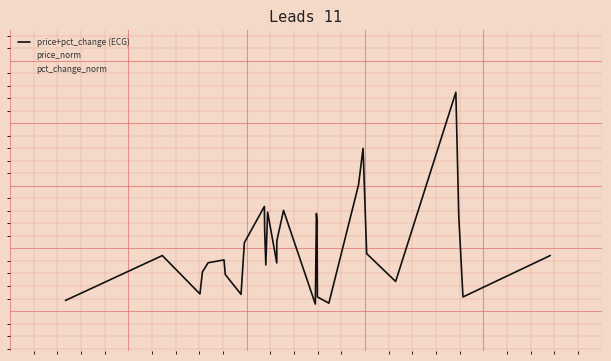

What are all the series names shown in the legend?

price+pct_change (ECG), price_norm, pct_change_norm